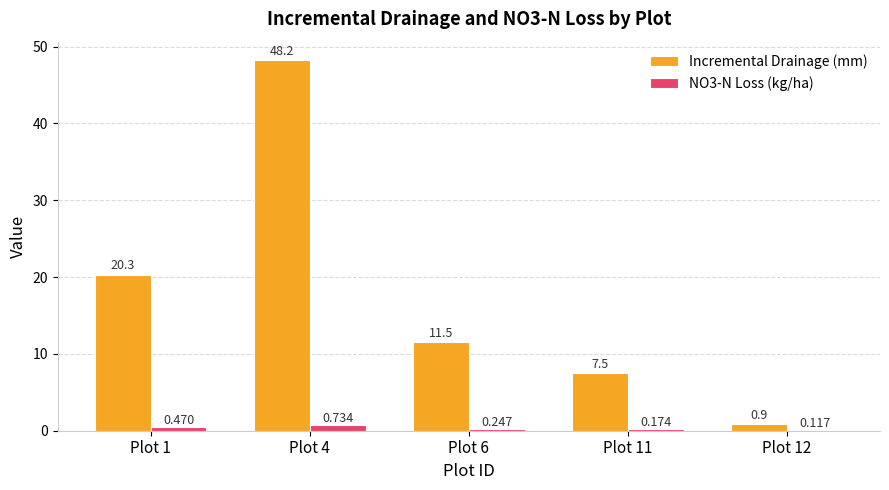

Where does the Incremental Drainage (mm) series first go above 11?

Plot 1